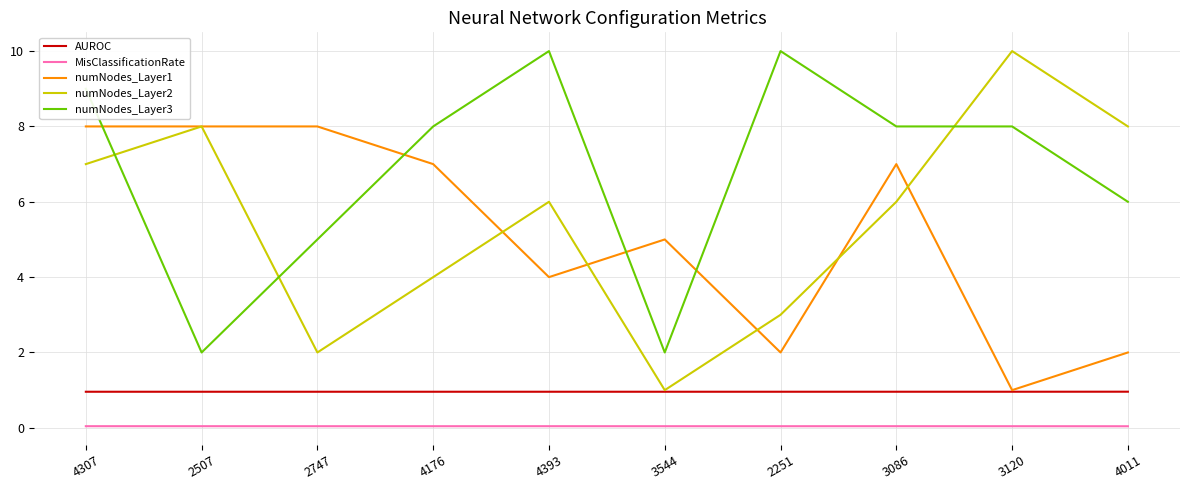

At which category is the sum across all series the highest?

4307